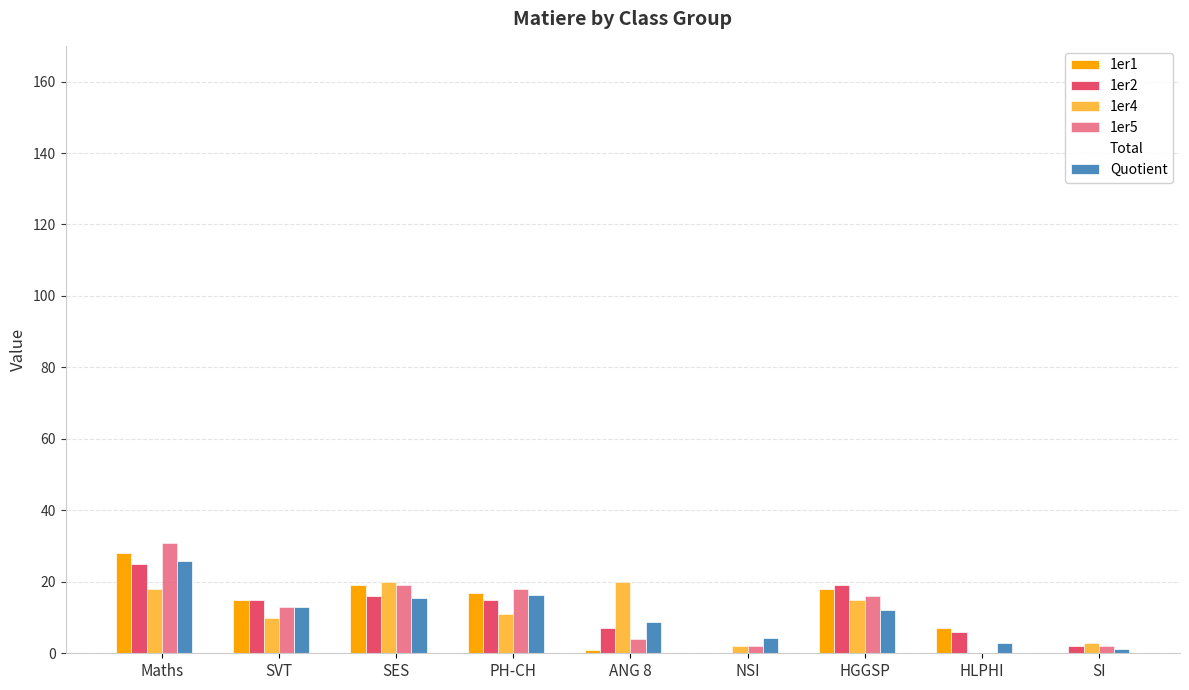

What is the lowest value of the Quotient series?

1.2